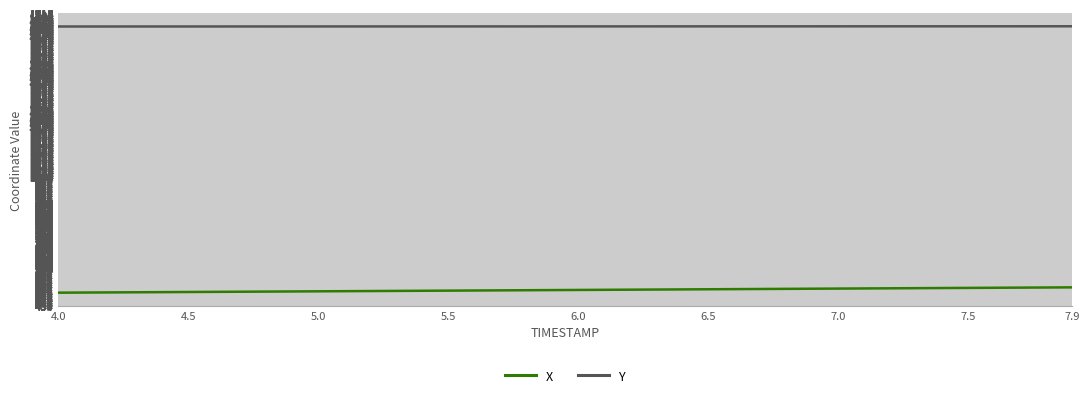

True or false: X and Y intersect in this chart.

False